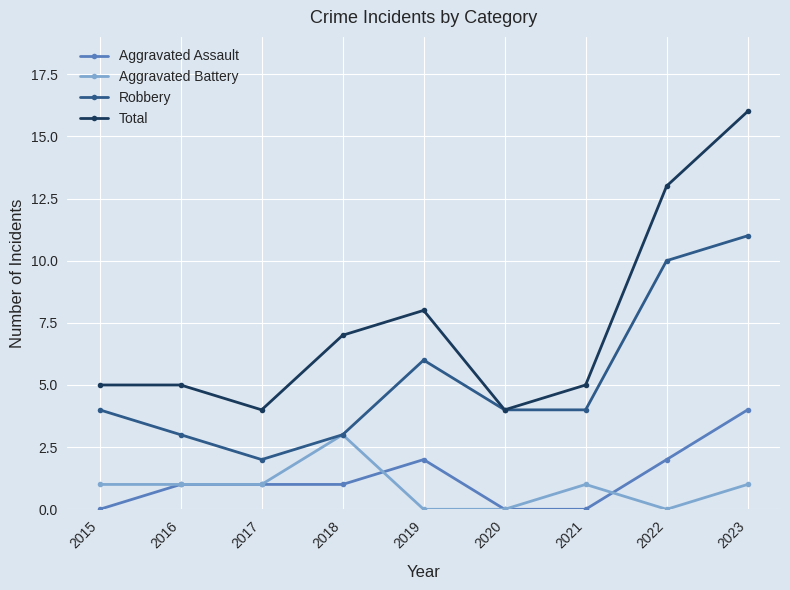

Reading right to left, transcribe all the data shown in this chart.

Aggravated Assault: 4	2	0	0	2	1	1	1	0
Aggravated Battery: 1	0	1	0	0	3	1	1	1
Robbery: 11	10	4	4	6	3	2	3	4
Total: 16	13	5	4	8	7	4	5	5